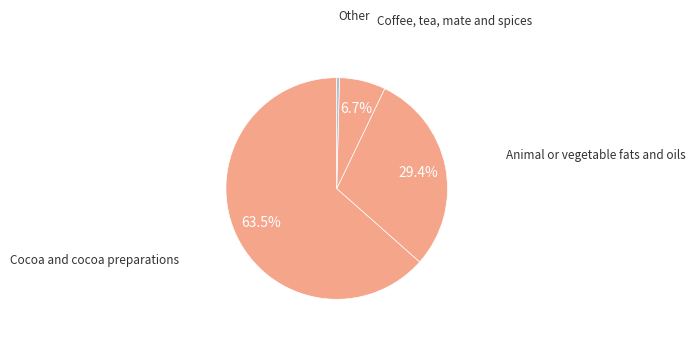

How many segments does this pie chart have?

4